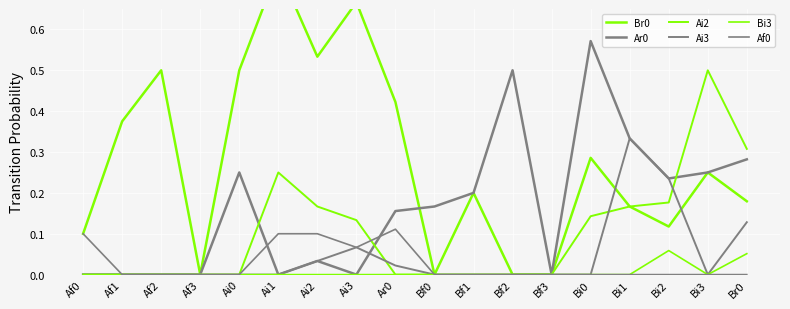

What is the difference between the maximum and minimum values in the Af0 series?

0.1